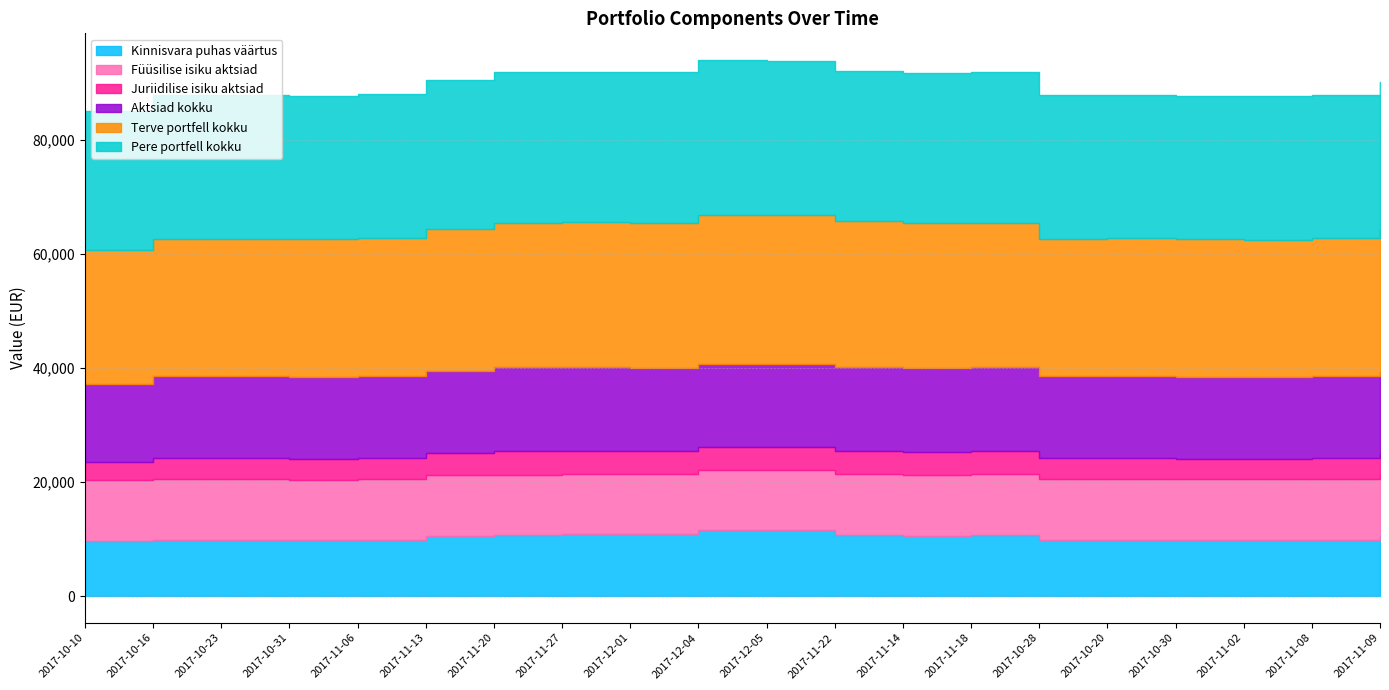

Reading right to left, what are all the values shown in this chart?

Kinnisvara puhas väärtus: 10591	9790	9790	9790	9790	9790	10683	10591	10683	11483	11483	10783	10783	10683	10591	9790	9790	9790	9790	9698
Füüsilise isiku aktsiad: 10622	10633	10636	10635	10700	10690	10636	10622	10661	10671	10654	10585	10566	10613	10691	10678	10620	10660	10645	10571
Juriidilise isiku aktsiad: 3711	3743	3658	3669	3672	3668	4057	4084	4099	3921	3963	4032	4076	4080	3713	3729	3689	3687	3704	3164
Aktsiad kokku: 14333	14376	14294	14304	14372	14358	14693	14706	14760	14592	14617	14617	14642	14693	14404	14407	14309	14347	14349	13735
Terve portfell kokku: 24924	24166	24084	24094	24162	24148	25376	25297	25443	26075	26100	25400	25425	25376	24995	24197	24099	24137	24139	23433
Pere portfell kokku: 25924	25166	25084	25094	25162	25148	26376	26297	26443	27075	27100	26400	26425	26376	25995	25197	25099	25137	25139	24433